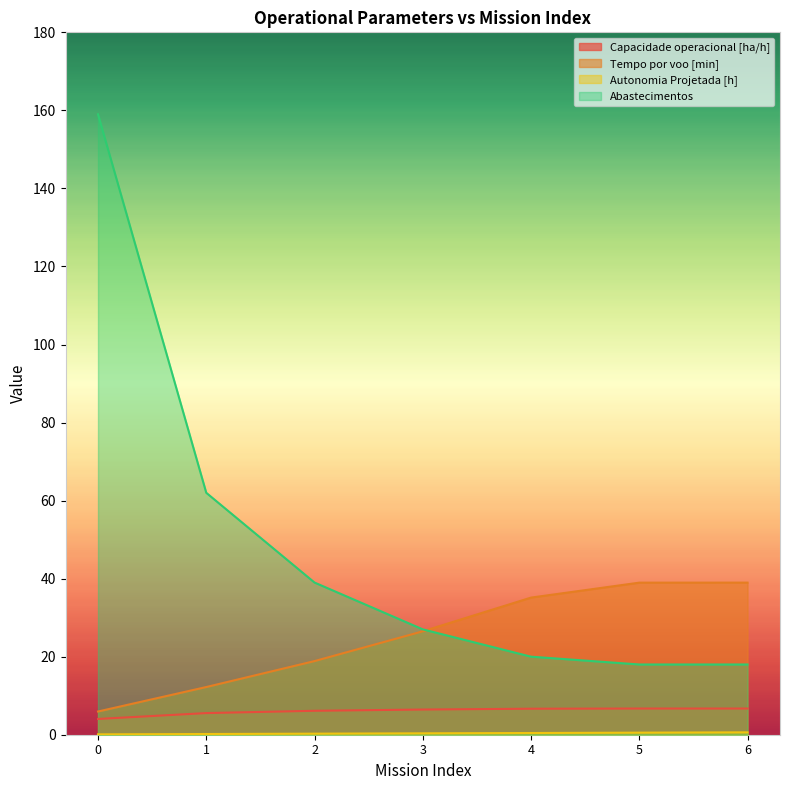

What are all the series names shown in the legend?

Capacidade operacional [ha/h], Tempo por voo [min], Autonomia Projetada [h], Abastecimentos